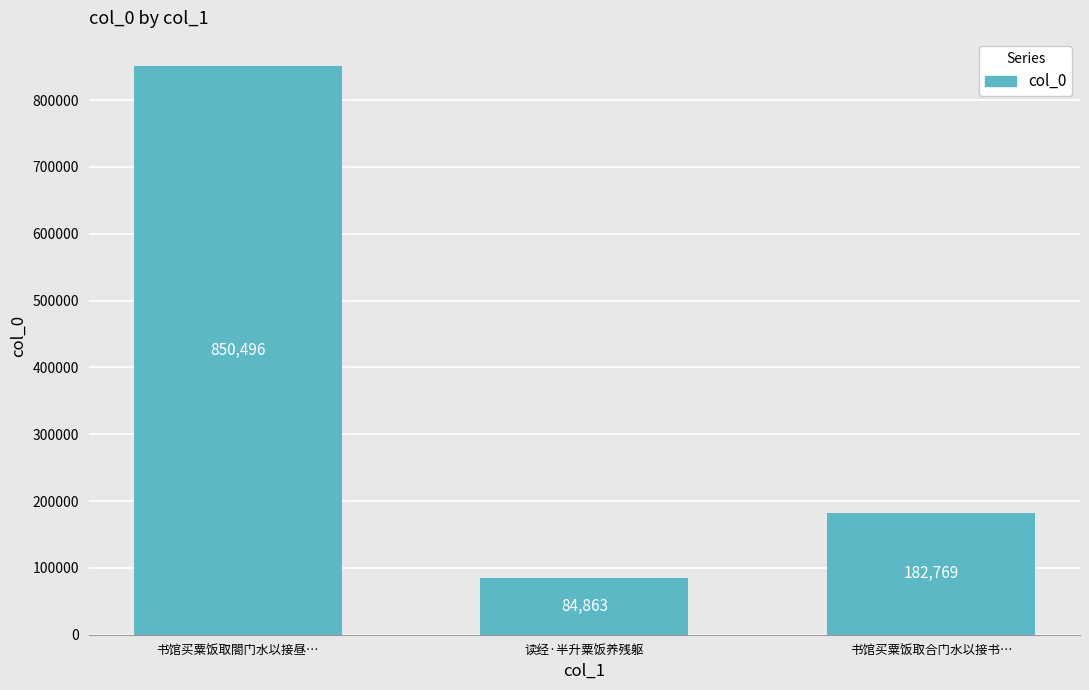

What is the difference between the second highest and minimum values?

97906